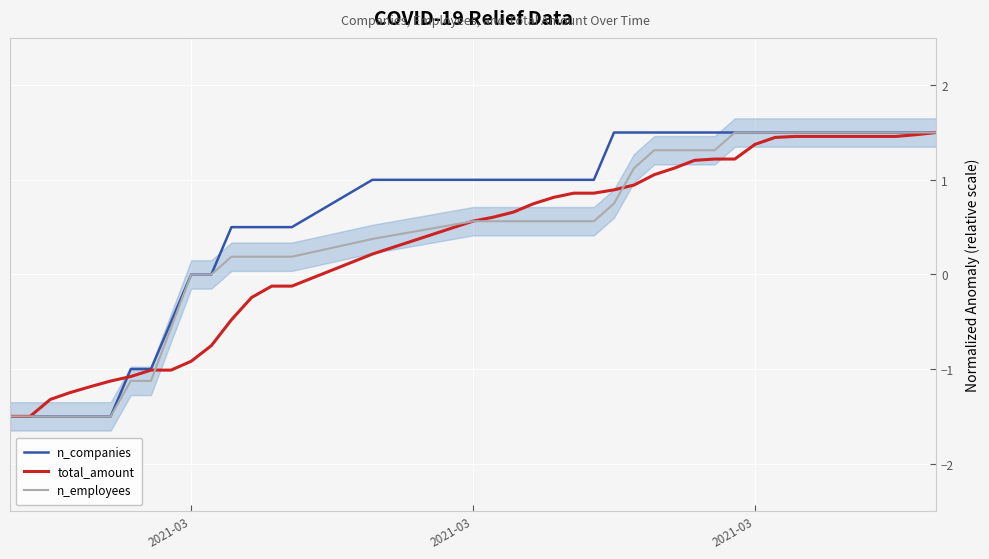

True or false: n_companies and n_employees intersect in this chart.

False